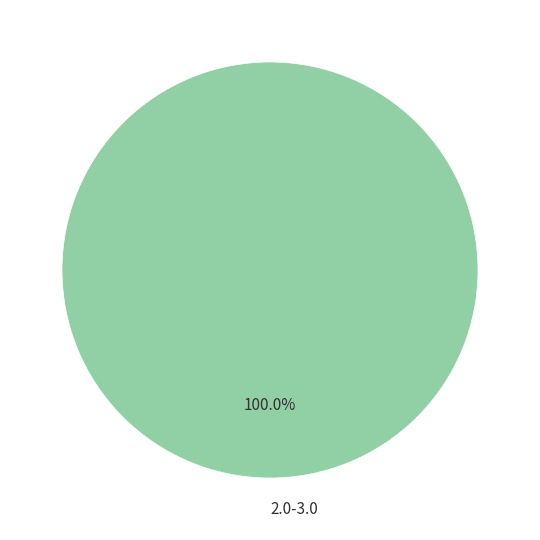

Rank the categories by value from lowest to highest.

2.0-3.0